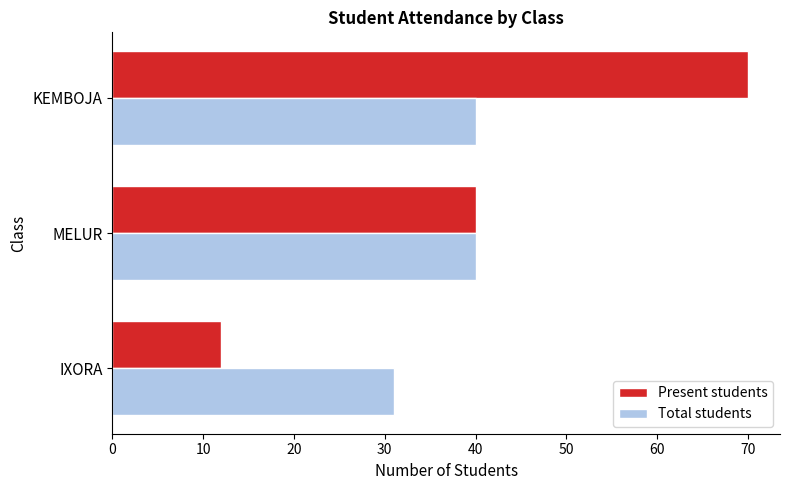

What is the difference between the Total students values at IXORA and KEMBOJA?

9